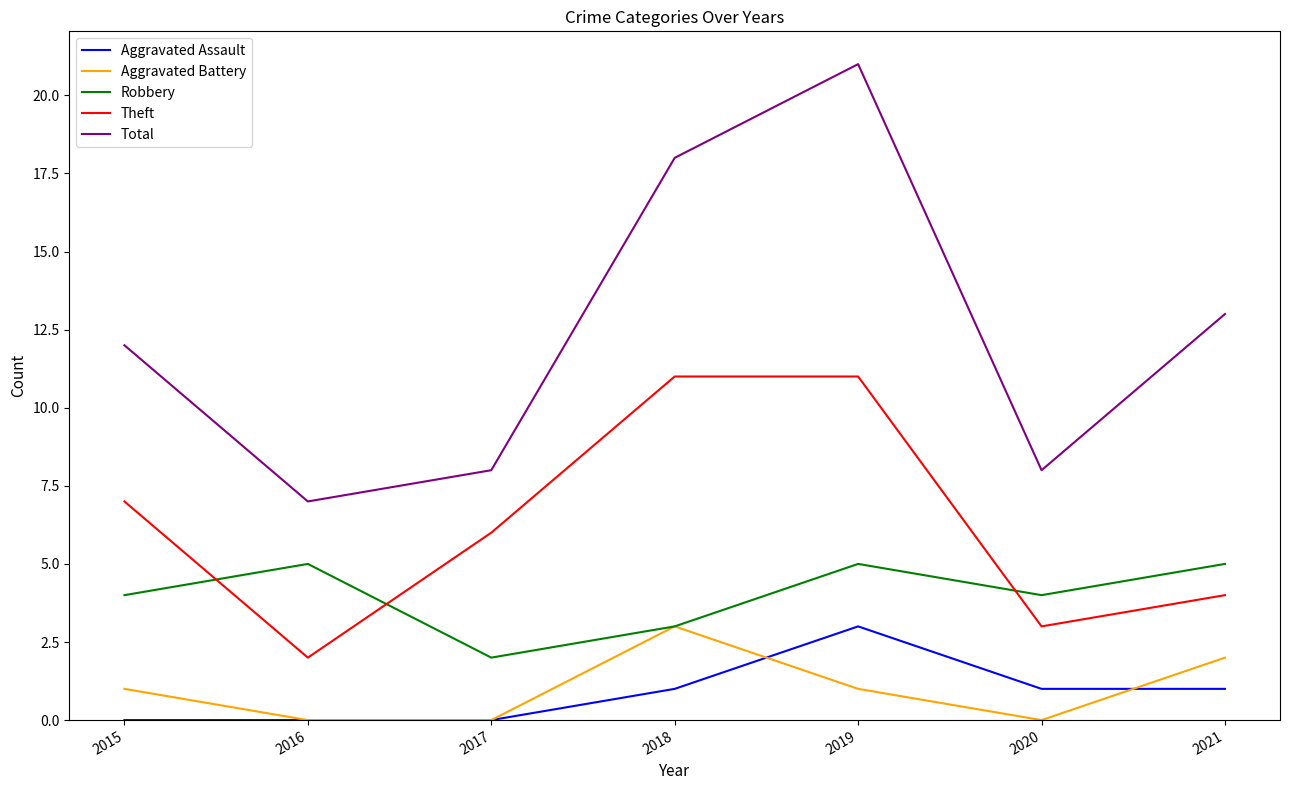

Which series has the widest spread of values?

Total